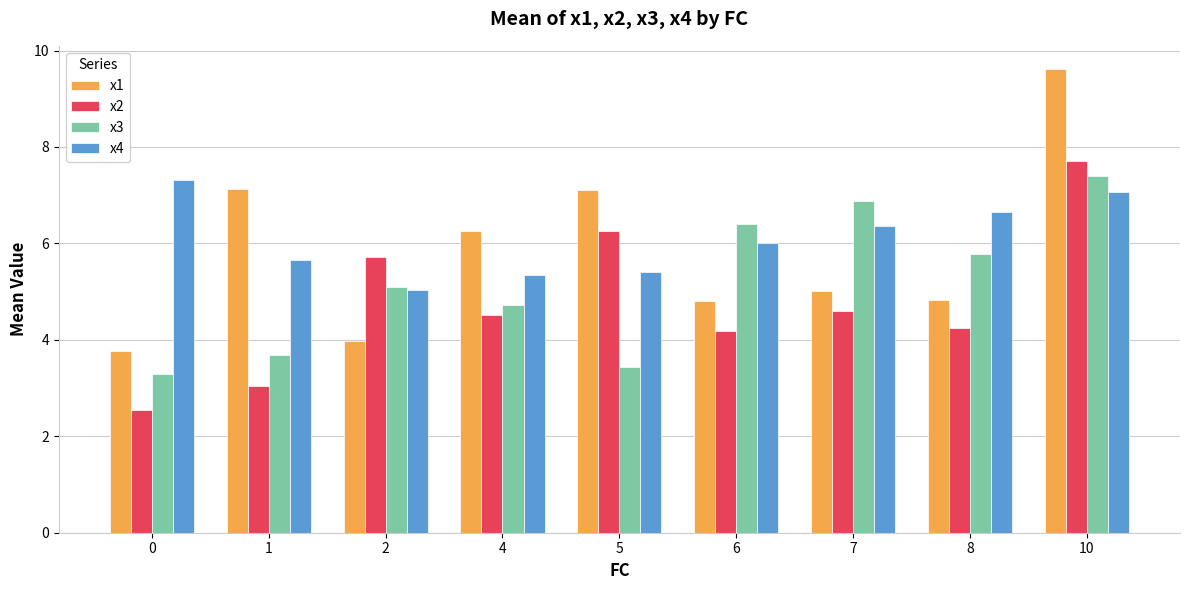

The value of x4 at 1 is 2.6. True or false?

False